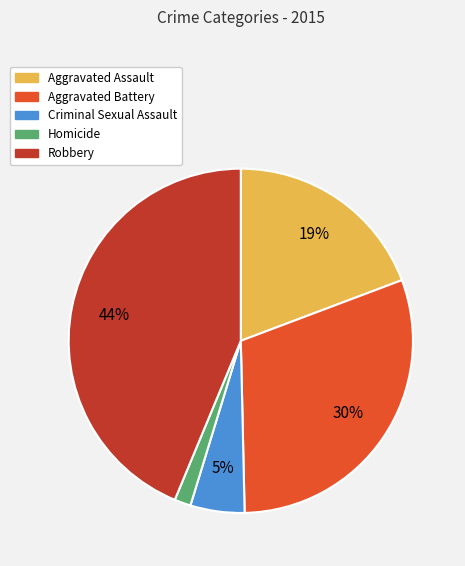

To the nearest percent, what is the difference between the Criminal Sexual Assault and Robbery slice percentages?

39%